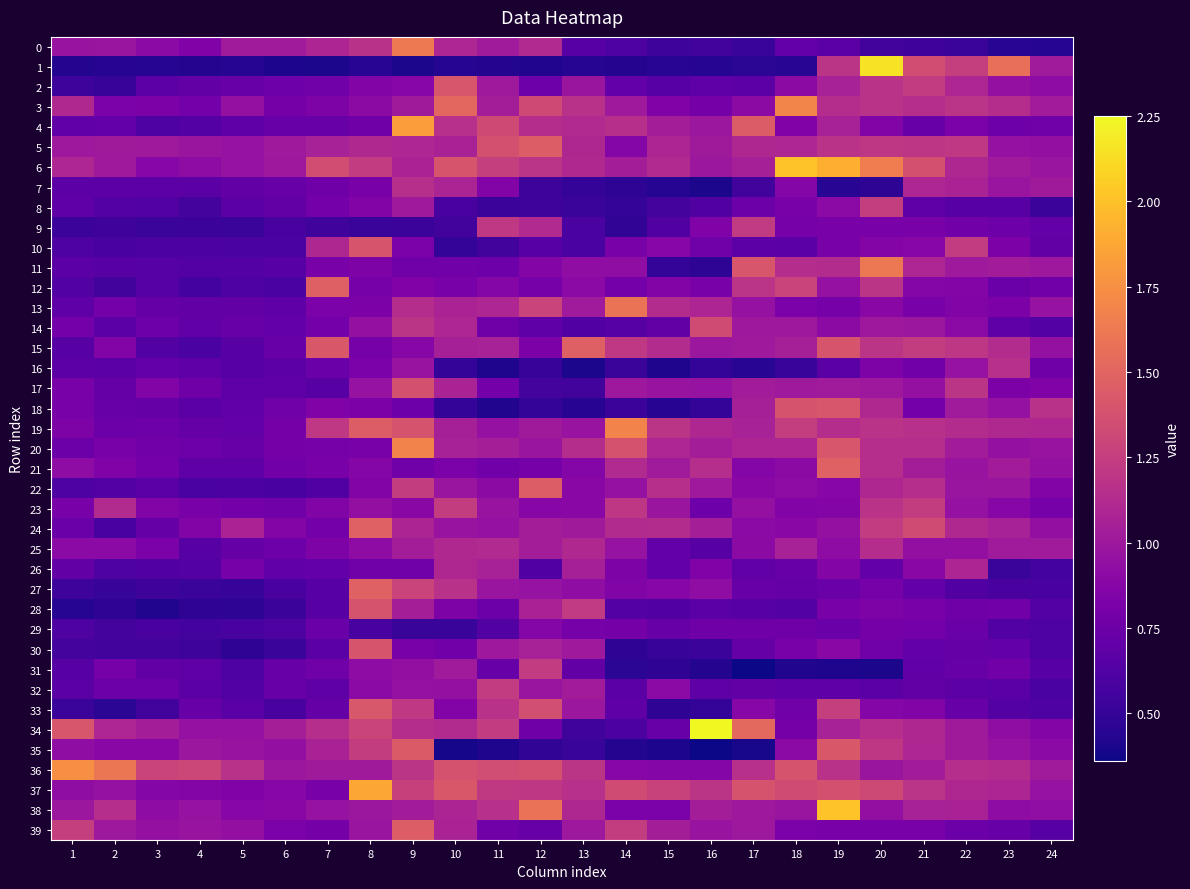

How many series are shown in this chart?

40